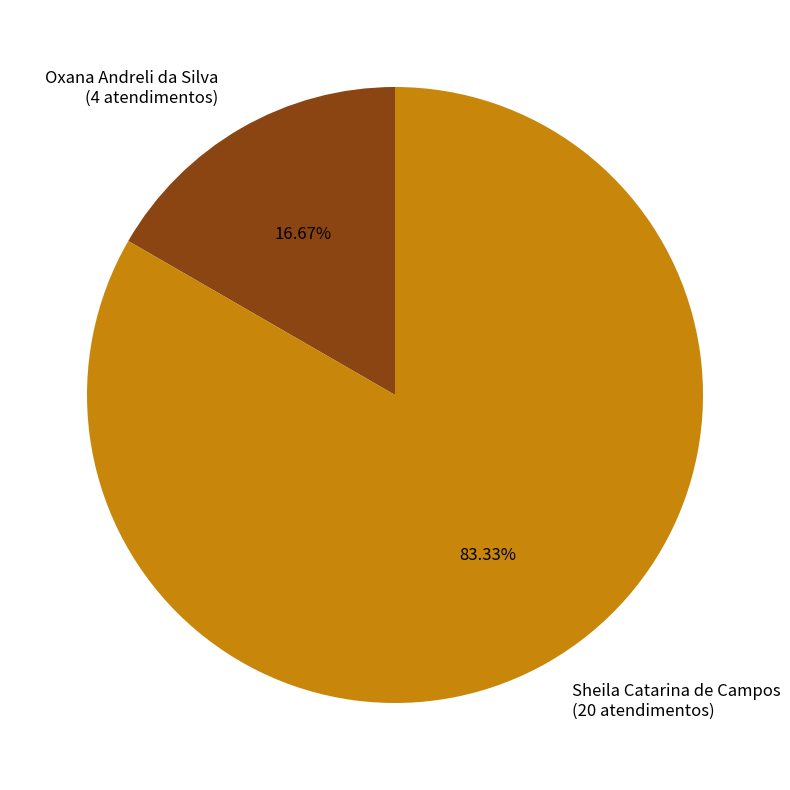

What portion of the pie excludes Sheila Catarina de Campos?

16.7%